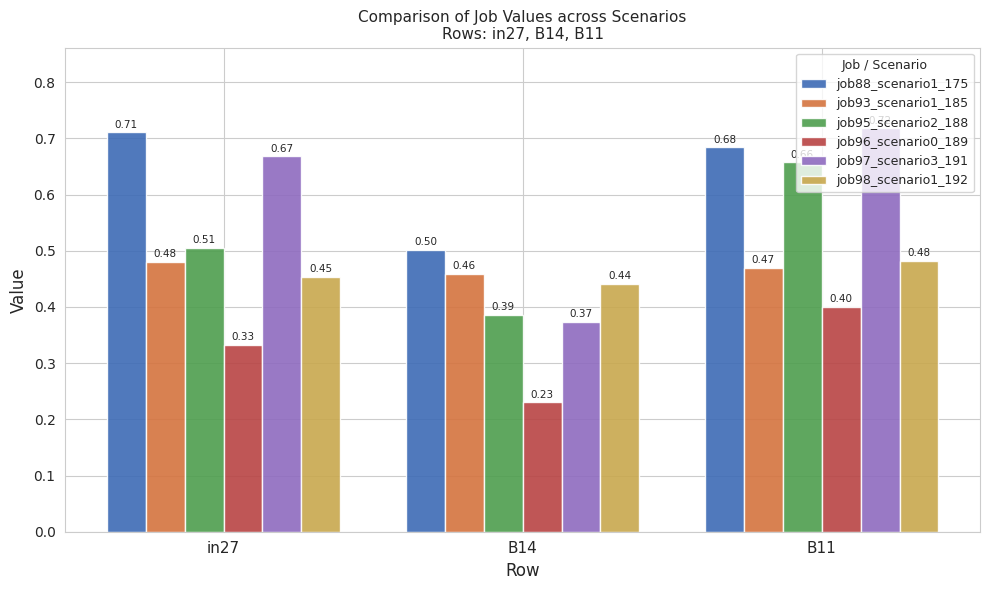

What is the sum of all job93_scenario1_185 values?

1.4